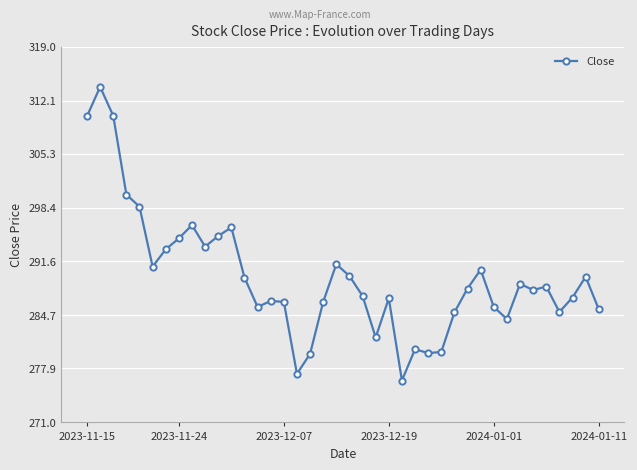

How many categories are shown in the chart?

40